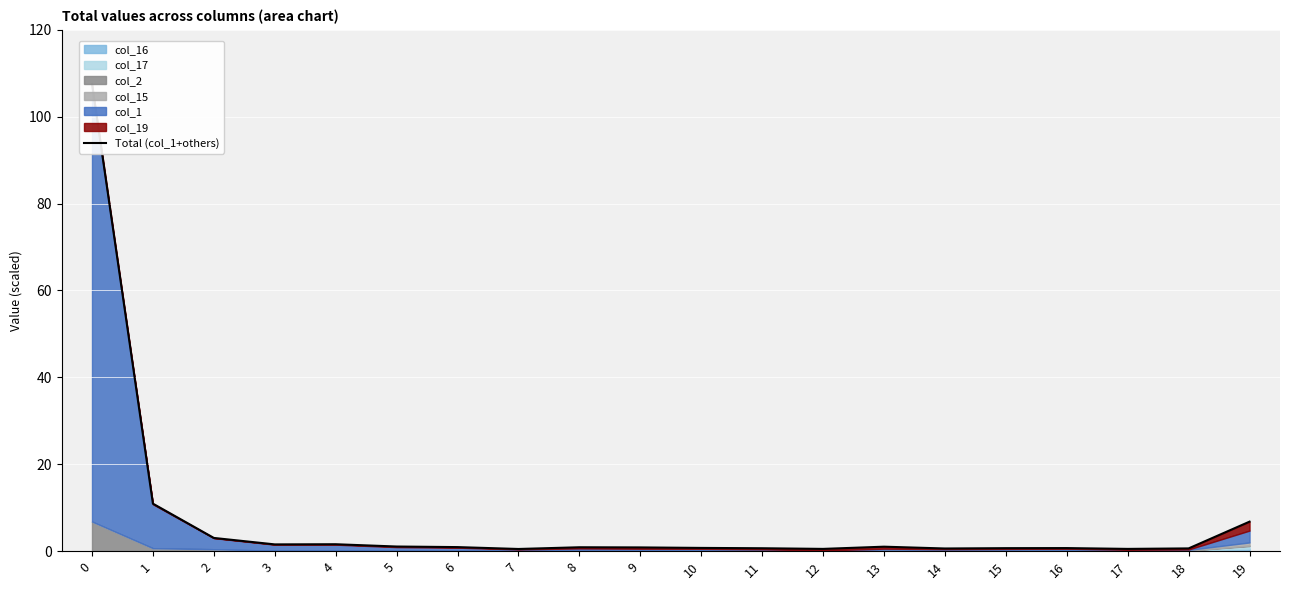

What is the value of the 16th bar from the left?

0.7